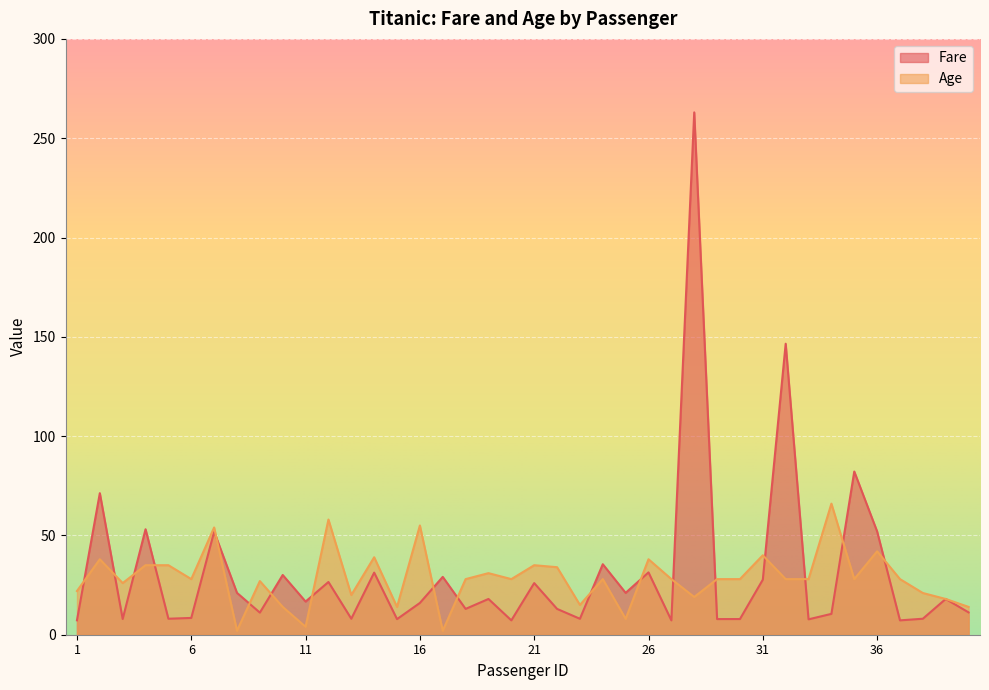

Reading right to left, transcribe all the data shown in this chart.

Fare: 11.2	18.0	8.1	7.2	52.0	82.2	10.5	7.8	146.5	27.7	7.9	7.9	263.0	7.2	31.4	21.1	35.5	8.0	13.0	26.0	7.2	18.0	13.0	29.1	16.0	7.9	31.3	8.1	26.6	16.7	30.1	11.1	21.1	51.9	8.5	8.1	53.1	7.9	71.3	7.2
Age: 14.0	18.0	21.0	28.0	42.0	28.0	66.0	28.0	28.0	40.0	28.0	28.0	19.0	28.0	38.0	8.0	28.0	15.0	34.0	35.0	28.0	31.0	28.0	2.0	55.0	14.0	39.0	20.0	58.0	4.0	14.0	27.0	2.0	54.0	28.0	35.0	35.0	26.0	38.0	22.0